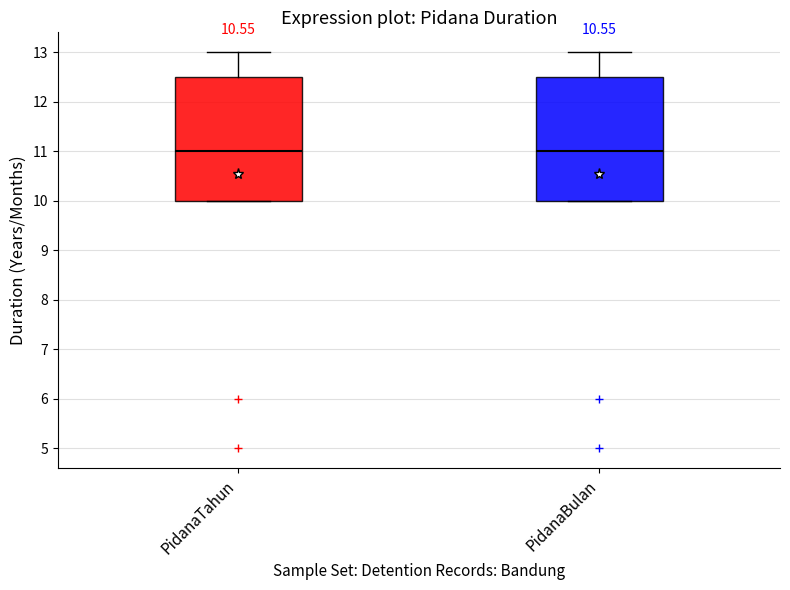

Reading left to right, transcribe this box plot: for each box, give where its median line is, the range the box spans, and where its two whiskers end, as read against the y-axis. The values are not printed on the chart, so give them approximately, as read against the axis.

PidanaTahun: median 11.0, box 10.0 to 12.5, whiskers 10.0 to 13.0
PidanaBulan: median 11.0, box 10.0 to 12.5, whiskers 10.0 to 13.0